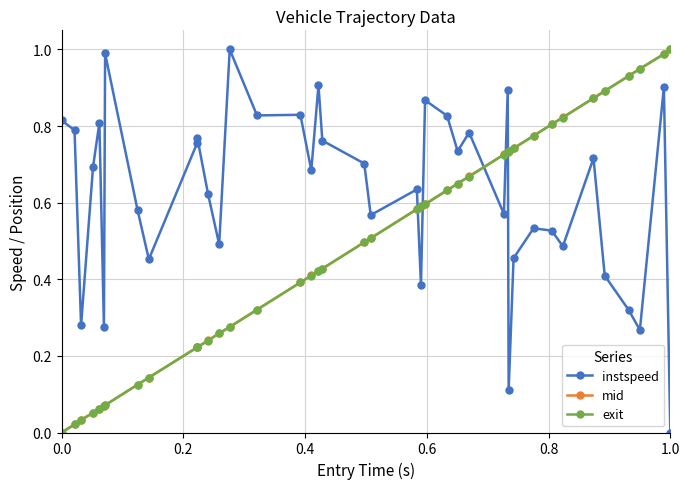

Which series has the largest total across all categories?

instspeed